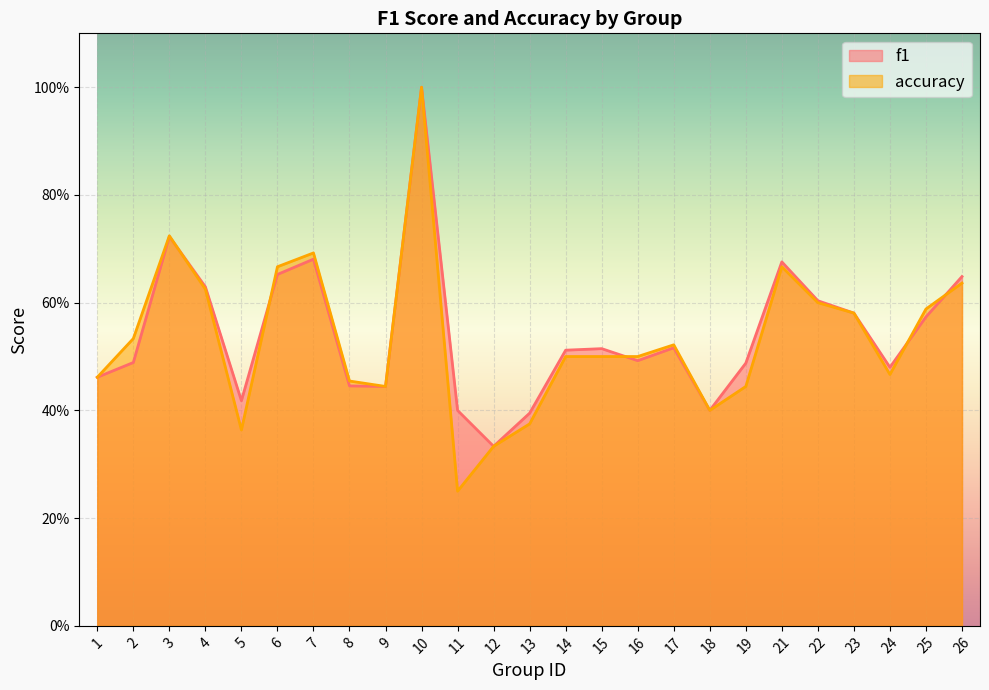

What is the average value of the accuracy series?

0.5